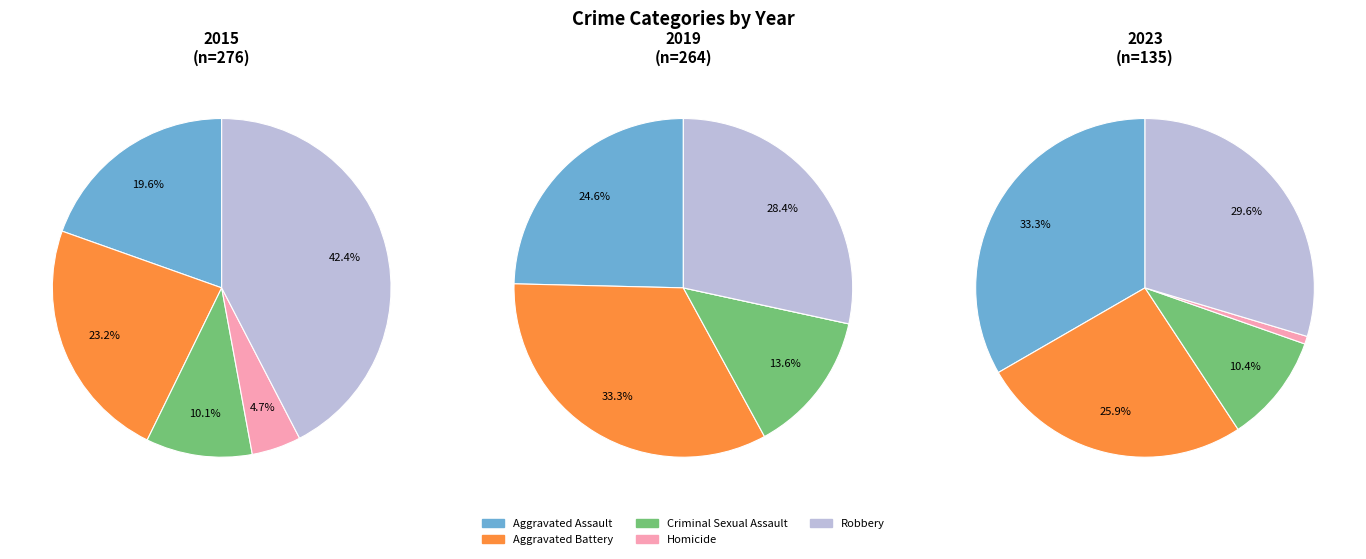

What is the largest slice in the pie chart?

Robbery